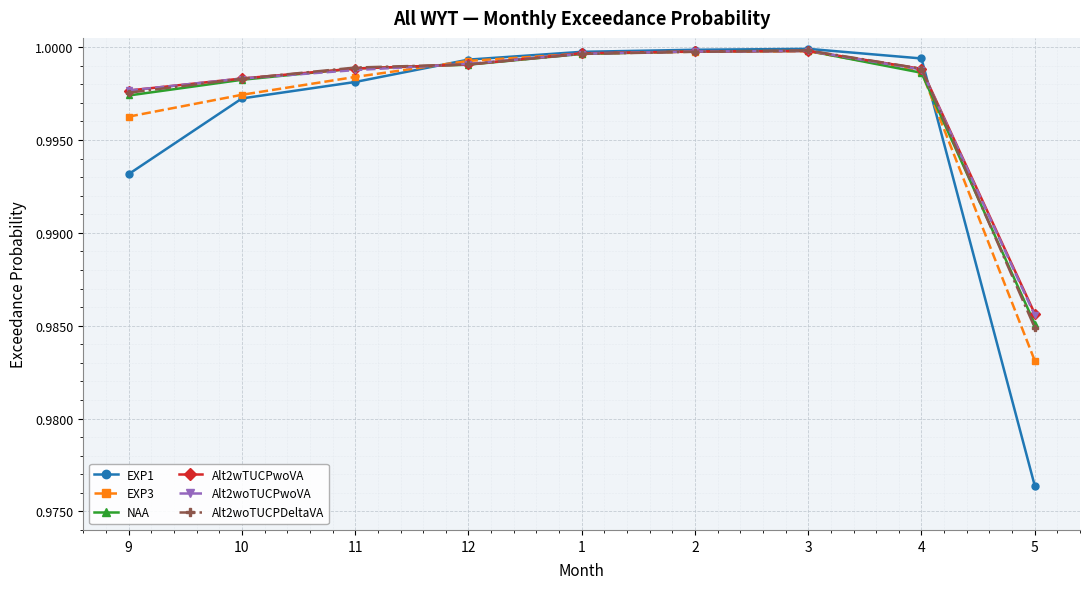

What position from the left is 9?

1